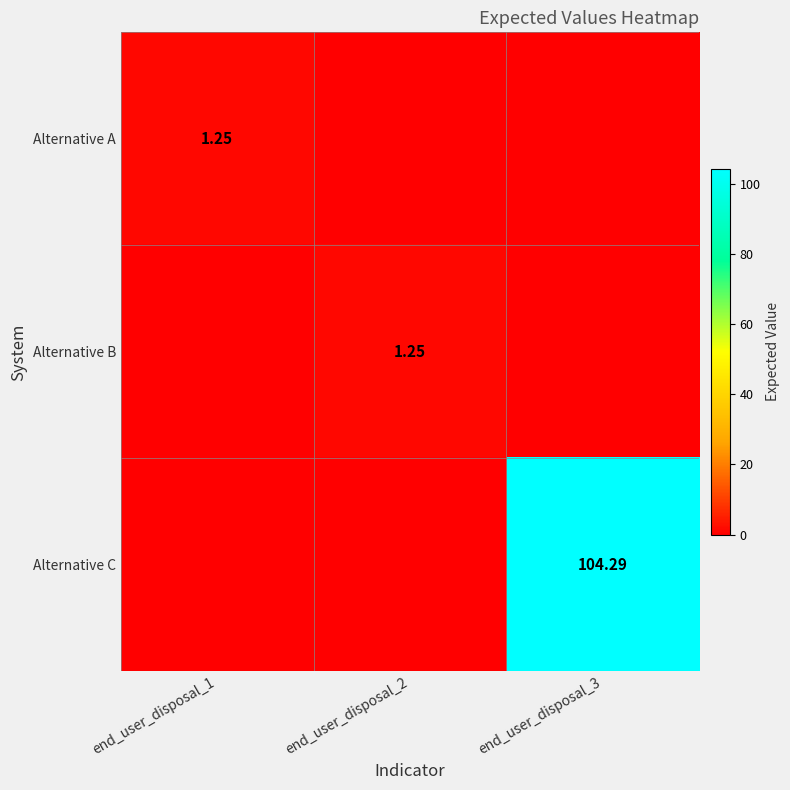

At how many categories does at least one series exceed 10?

1